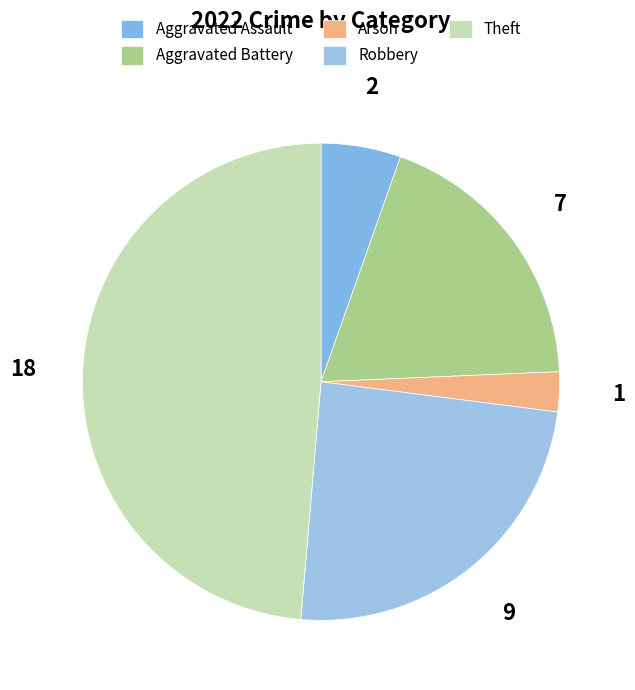

Is it true that Aggravated Battery is 24% of the pie?

False